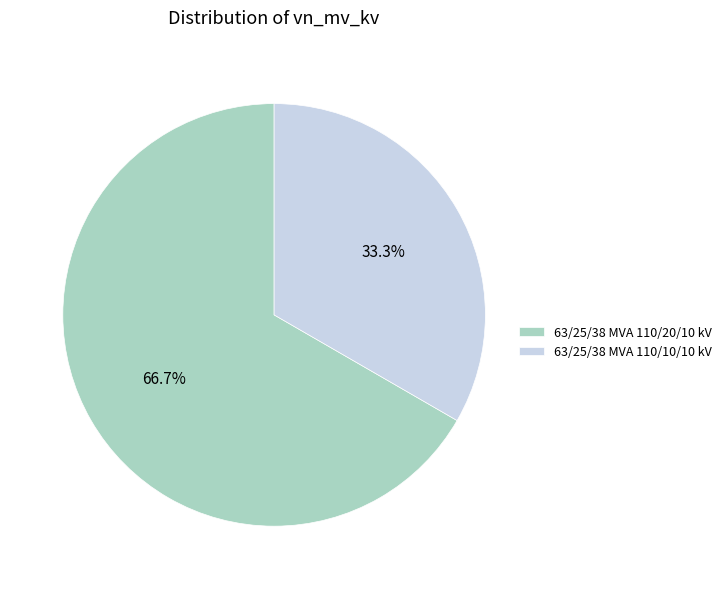

Is it true that 63/25/38 MVA 110/20/10 kV is 54% of the pie?

False